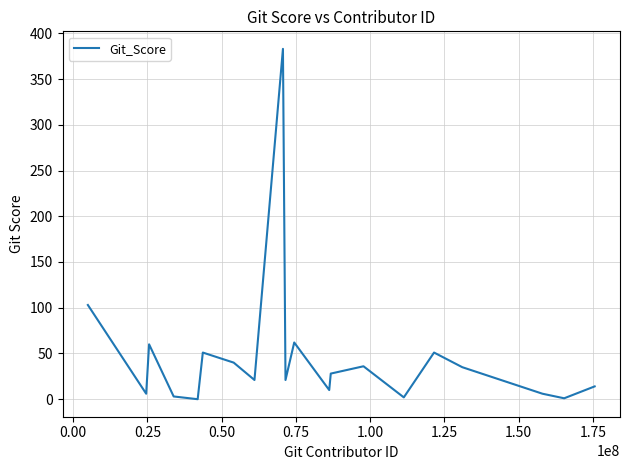

What is the maximum value shown in the chart?

383